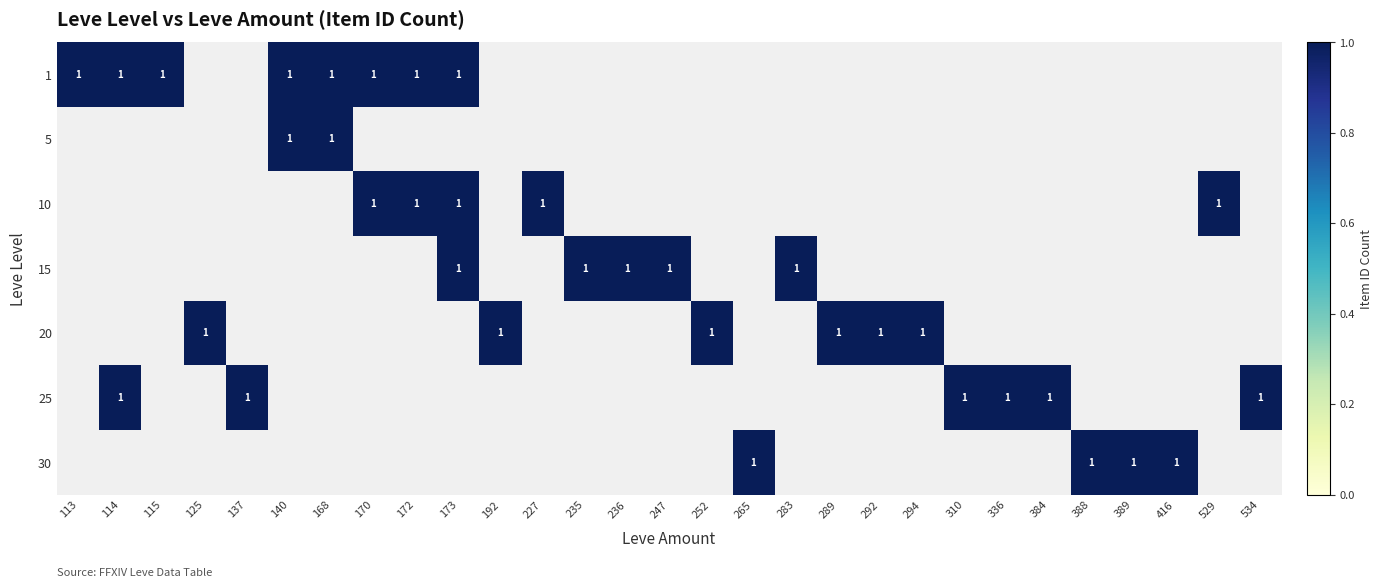

Which series has the widest spread of values?

5